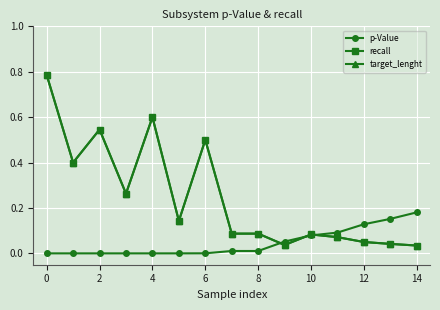

Does the chart have visible grid lines?

Yes